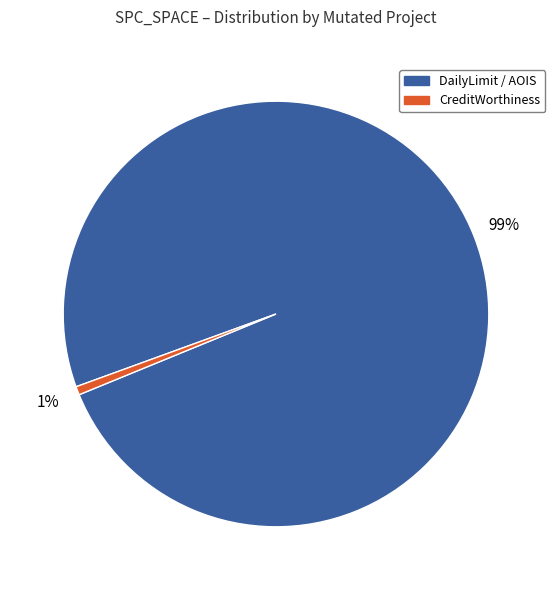

How many slices are in this pie chart?

2